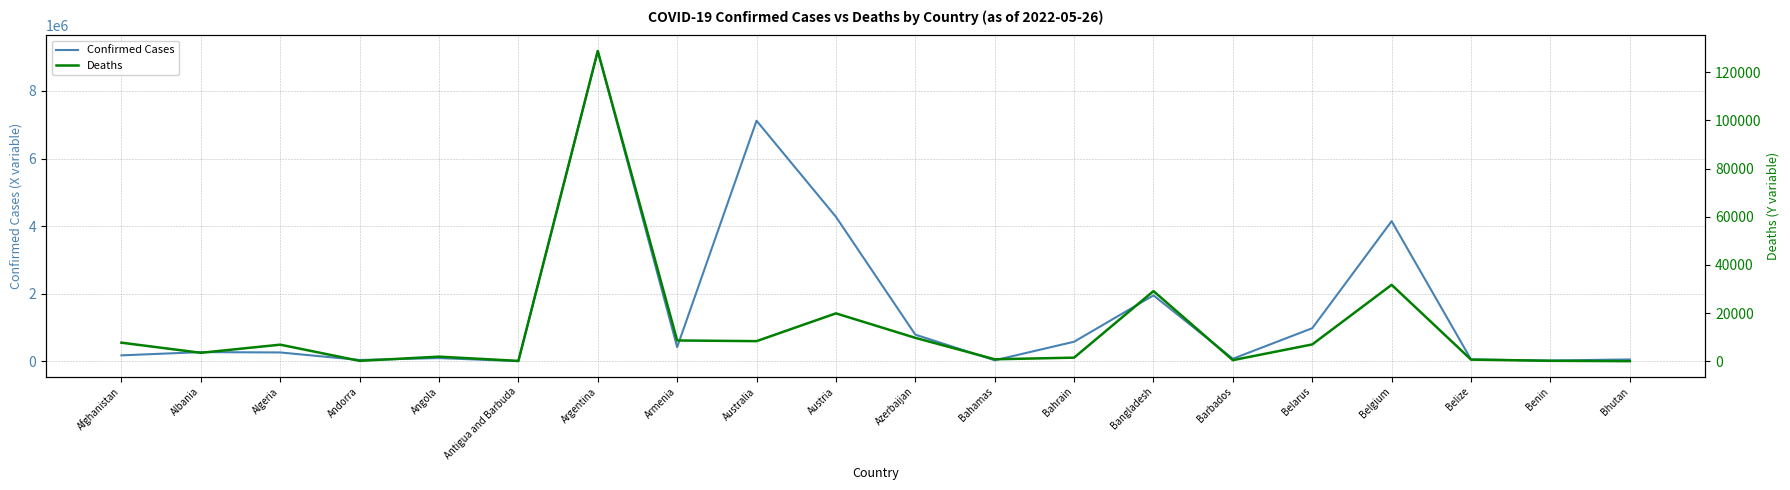

Which category has the highest value across all series?

Argentina